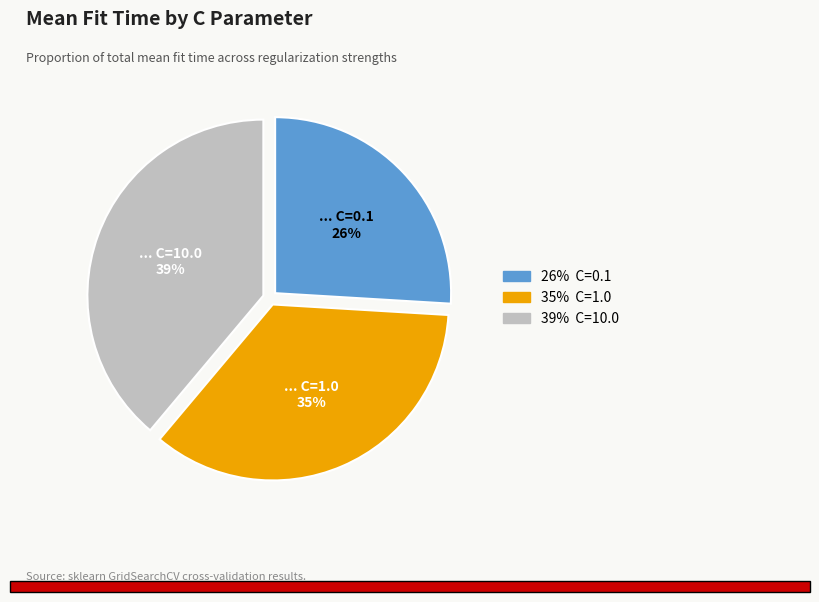

To the nearest percent, what is the difference between the largest and smallest slice percentages?

13%